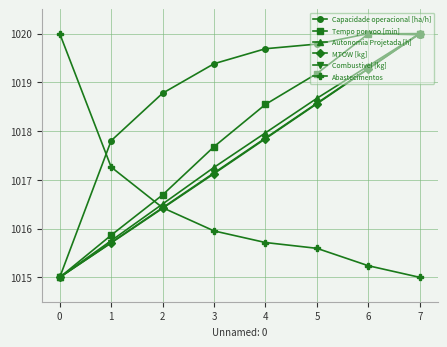

Reading left to right, transcribe all the data shown in this chart.

Capacidade operacional [ha/h]: 0=1015.0	1=1017.8	2=1018.8	3=1019.4	4=1019.7	5=1019.8	6=1020.0	7=1020.0
Tempo por voo [min]: 0=1015.0	1=1015.9	2=1016.7	3=1017.7	4=1018.5	5=1019.2	6=1020.0	7=1020.0
Autonomia Projetada [h]: 0=1015.0	1=1015.8	2=1016.5	3=1017.3	4=1018.0	5=1018.7	6=1019.3	7=1020.0
MTOW [kg]: 0=1015.0	1=1015.7	2=1016.4	3=1017.1	4=1017.8	5=1018.6	6=1019.3	7=1020.0
Combustivel [kg]: 0=1015.0	1=1015.7	2=1016.4	3=1017.1	4=1017.9	5=1018.6	6=1019.3	7=1020.0
Abastecimentos: 0=1020.0	1=1017.3	2=1016.4	3=1016.0	4=1015.7	5=1015.6	6=1015.2	7=1015.0